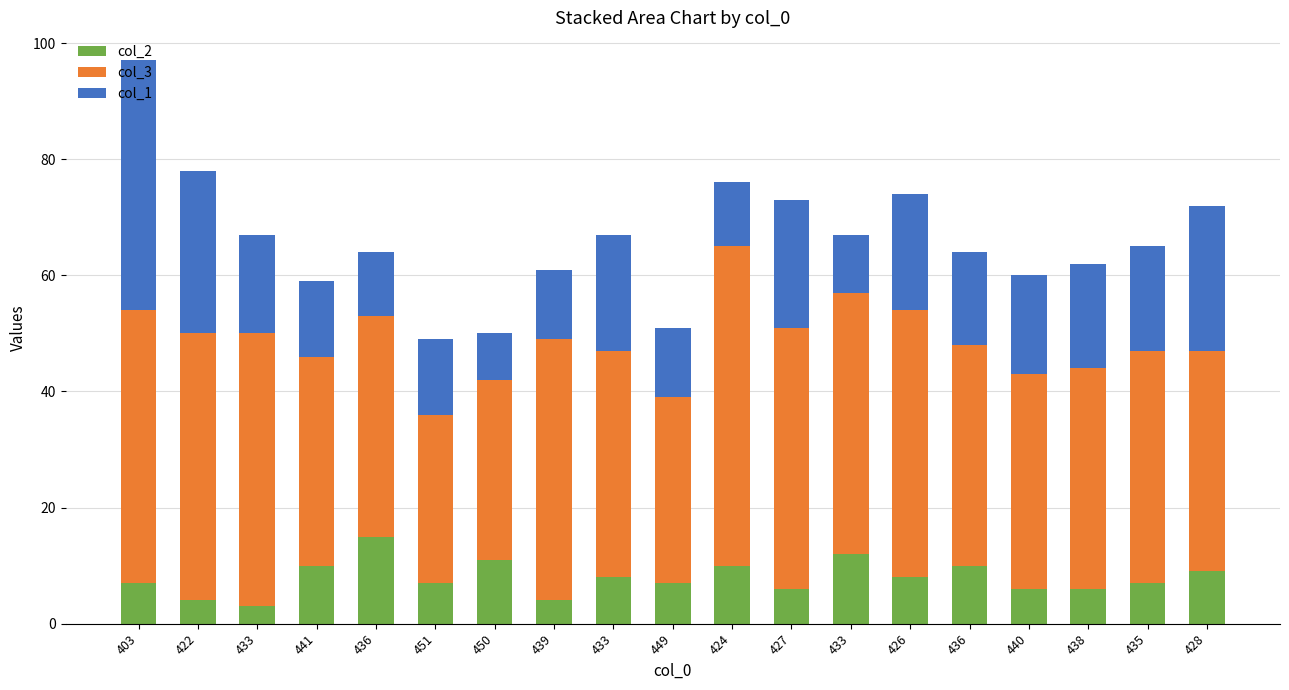

Which series changed the most between 449 and 438?

col_3